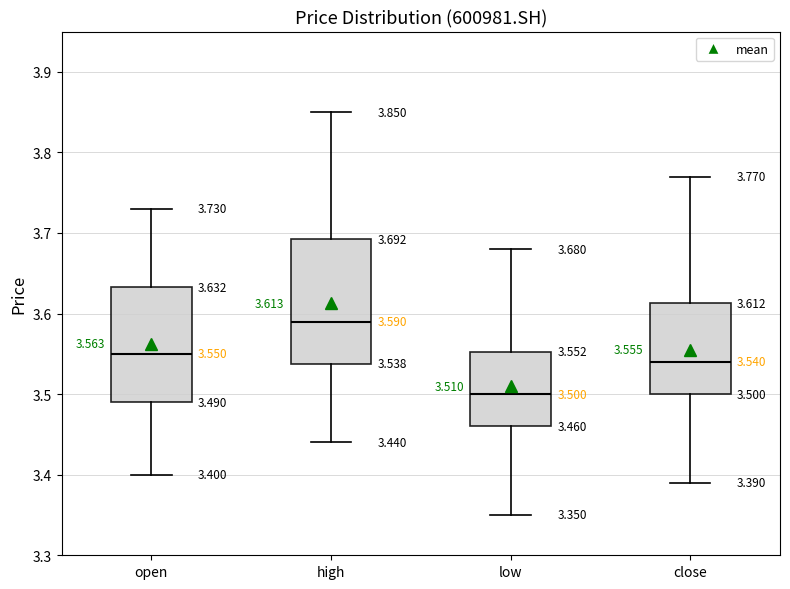

Which box has the highest median line?

high